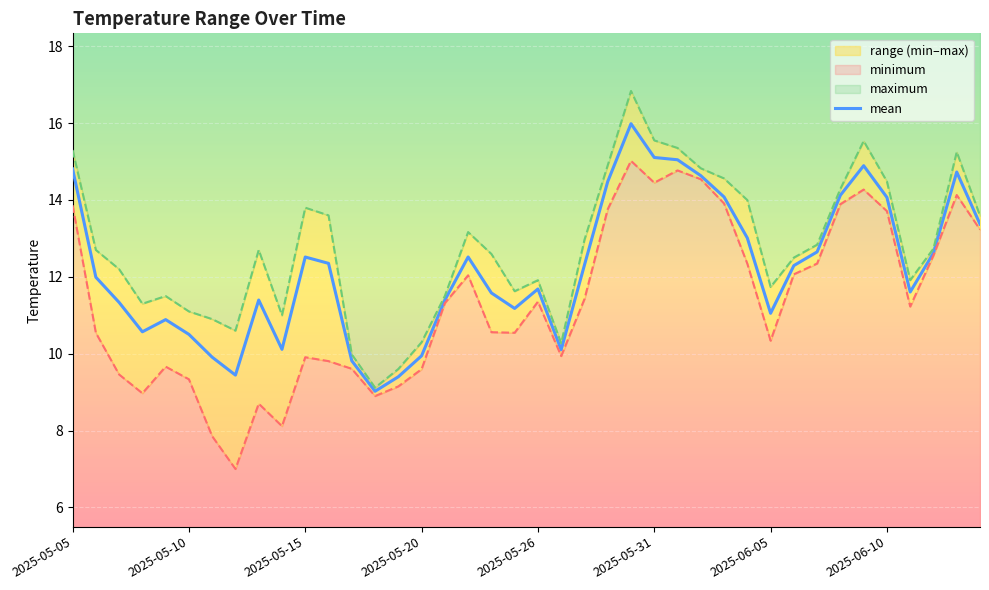

Is it true that mean equals 11.7 at 2025-05-26?

True